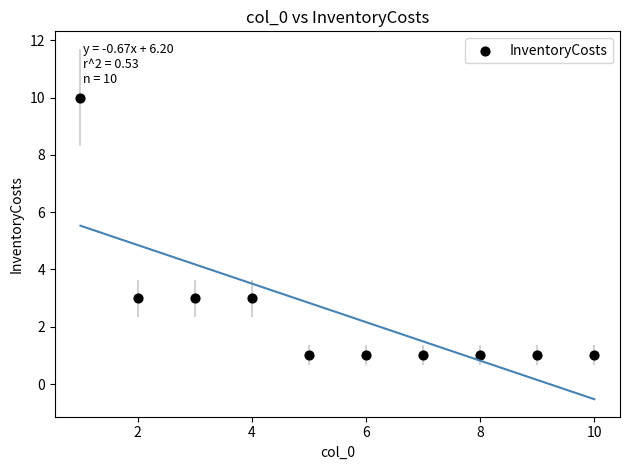

What is the range of X values (max minus min)?

9